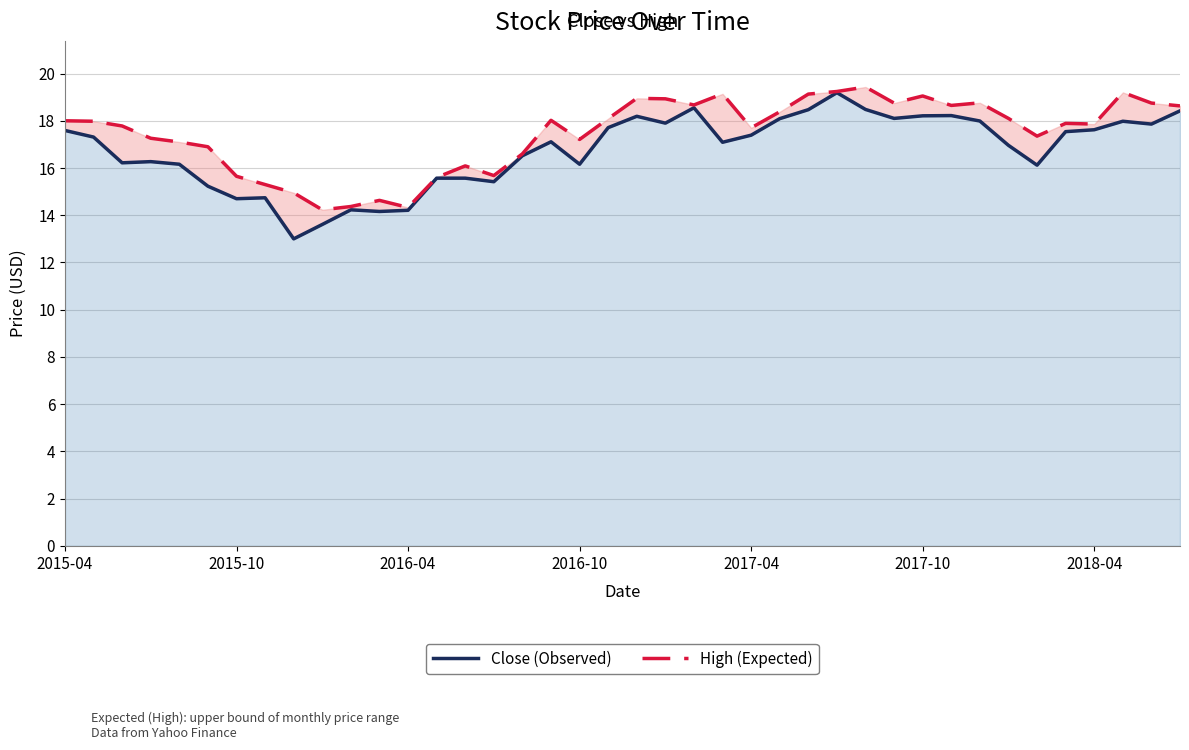

Which series has the widest spread of values?

Close (Observed)